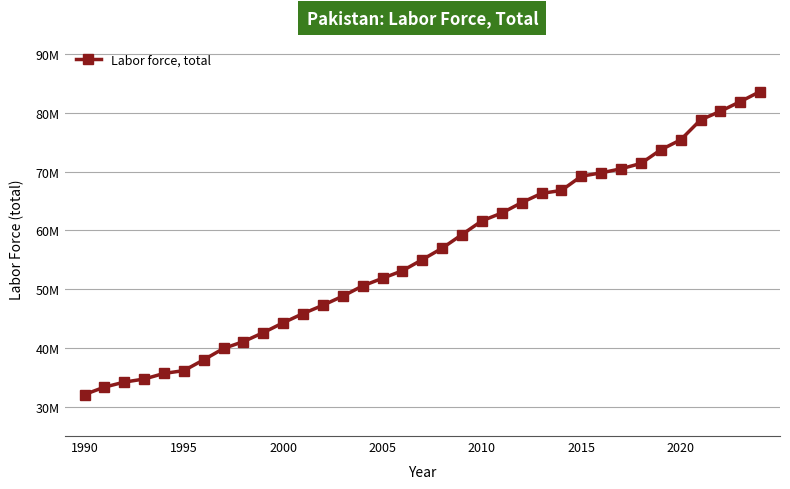

What is the value of the 23rd point from the left?

64736311